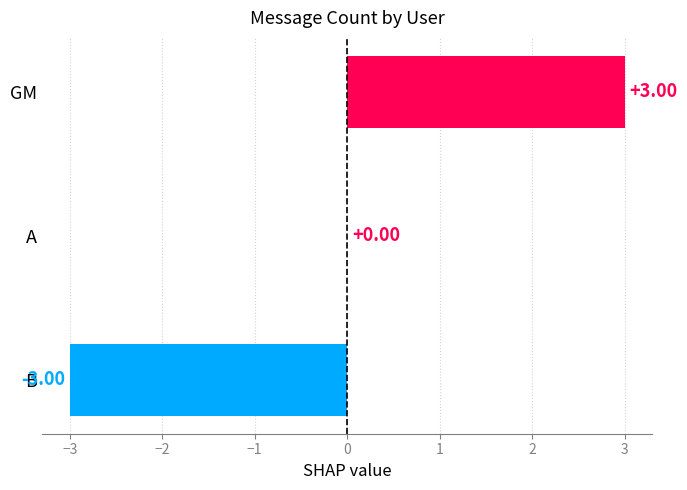

Which category has the highest value across all series?

GM